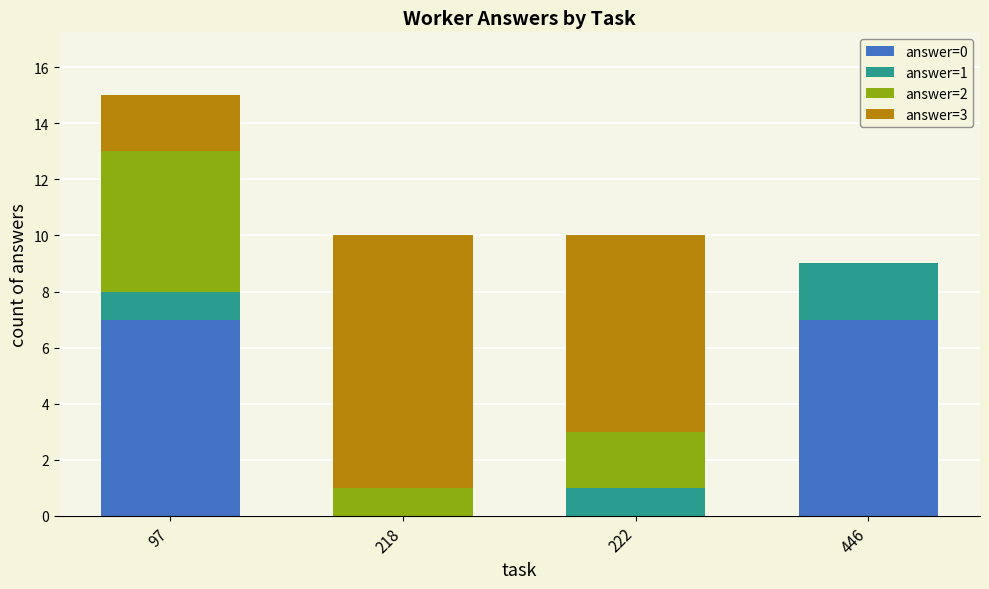

What is the total value across all series at 218?

10